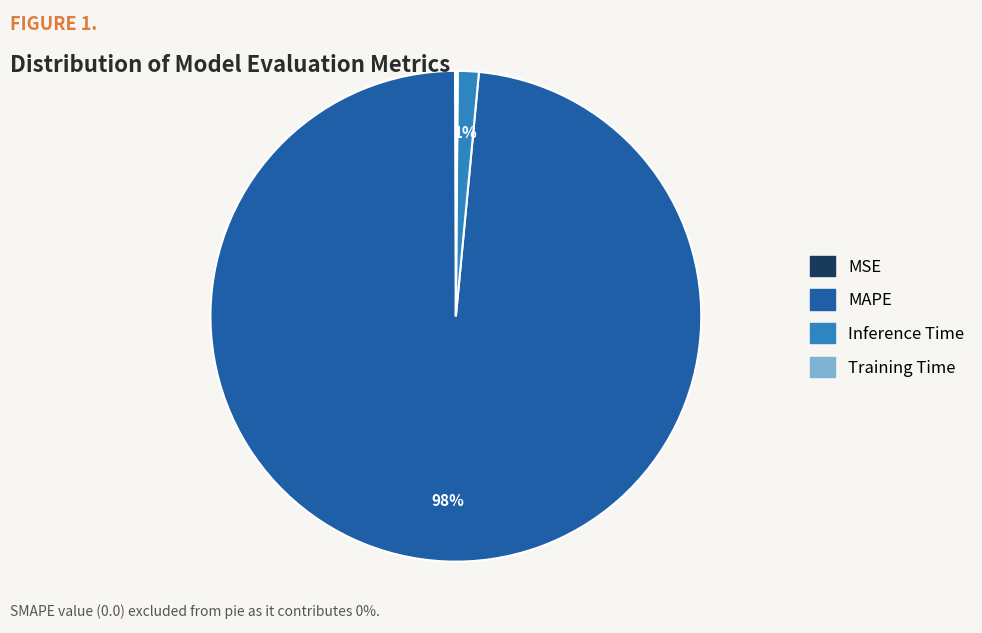

Do MAPE and Inference Time together represent more than half of the pie?

Yes